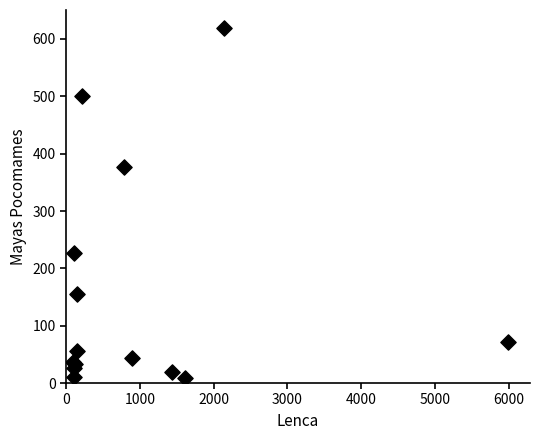

What Y value in the scatter plot is closest to 314?

377